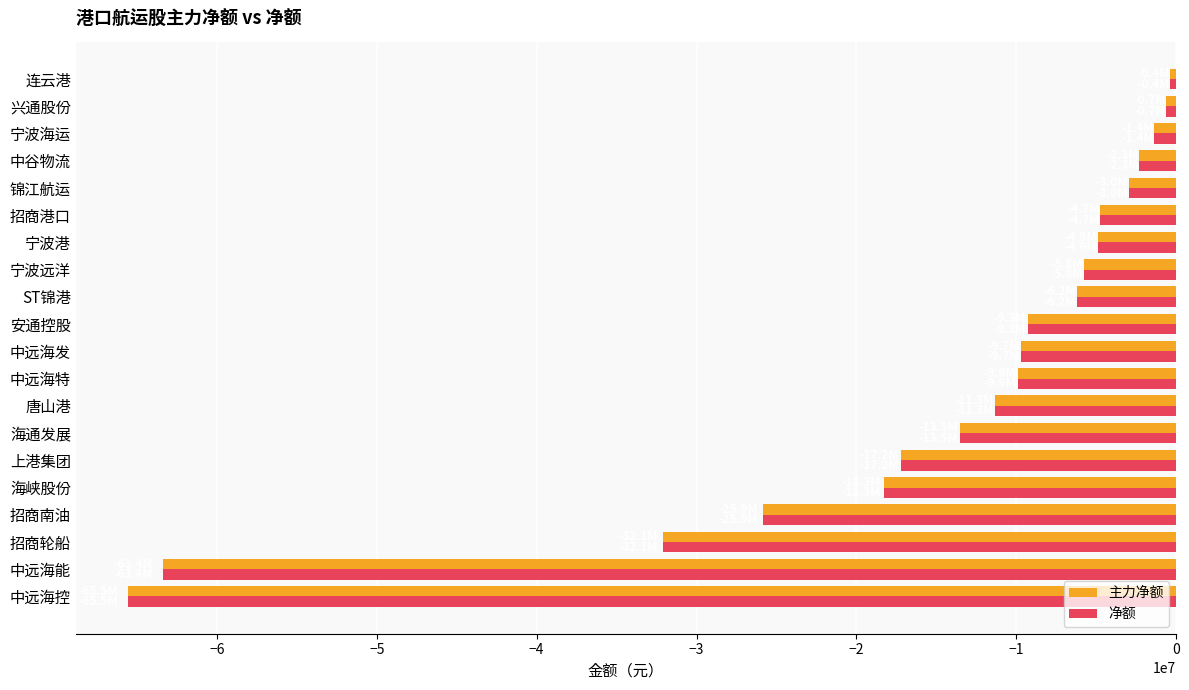

Where is 主力净额 nearest to the value -32972482?

招商轮船